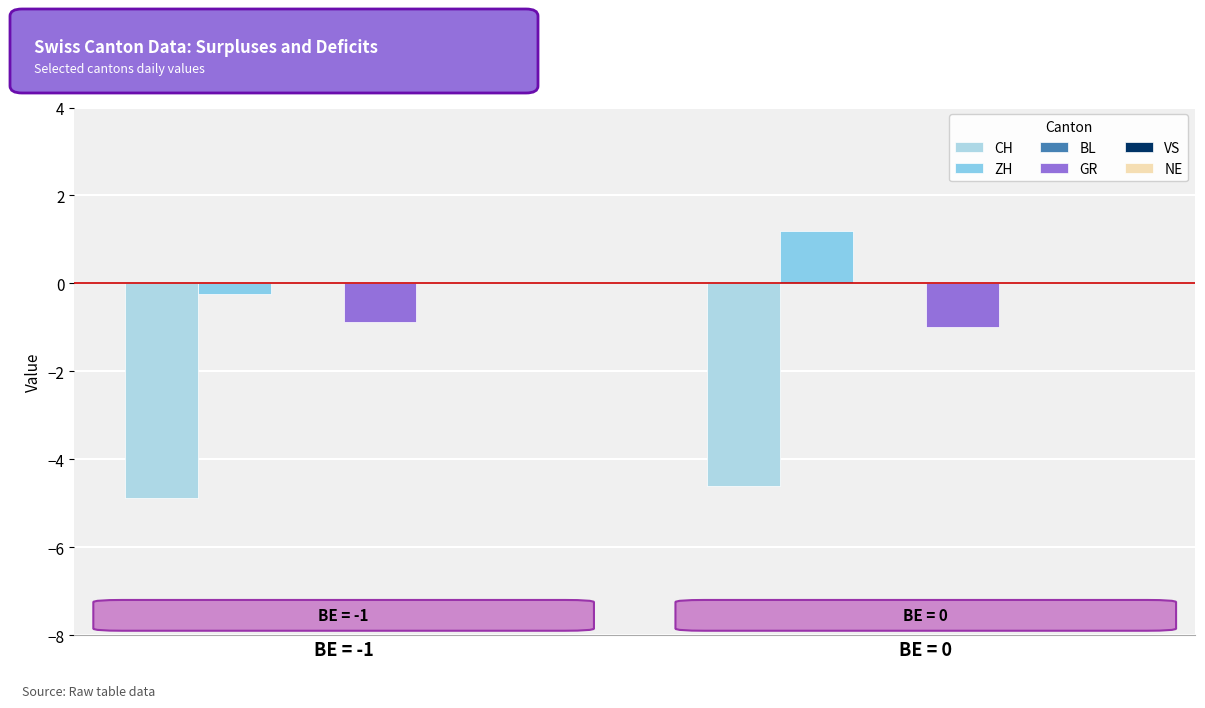

Read the CH value at BE = -1.

-4.9